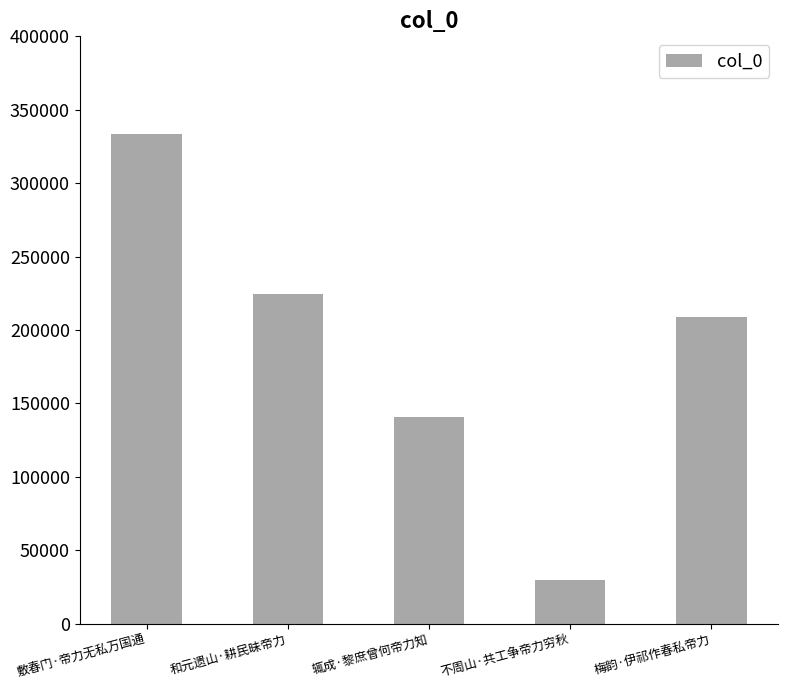

Is it true that the value at 敷春门·帝力无私万国通 is 333747?

True